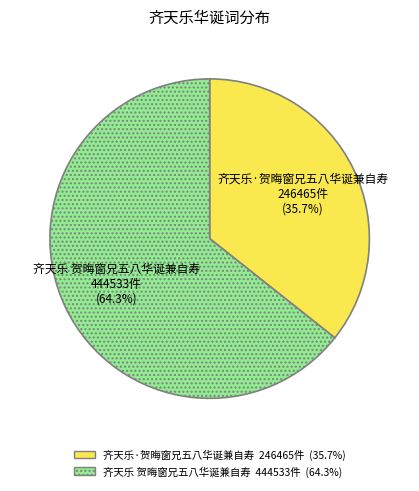

To the nearest percent, what percentage of the pie is 齐天乐 贺晦窗兄五八华诞兼自寿?

64%